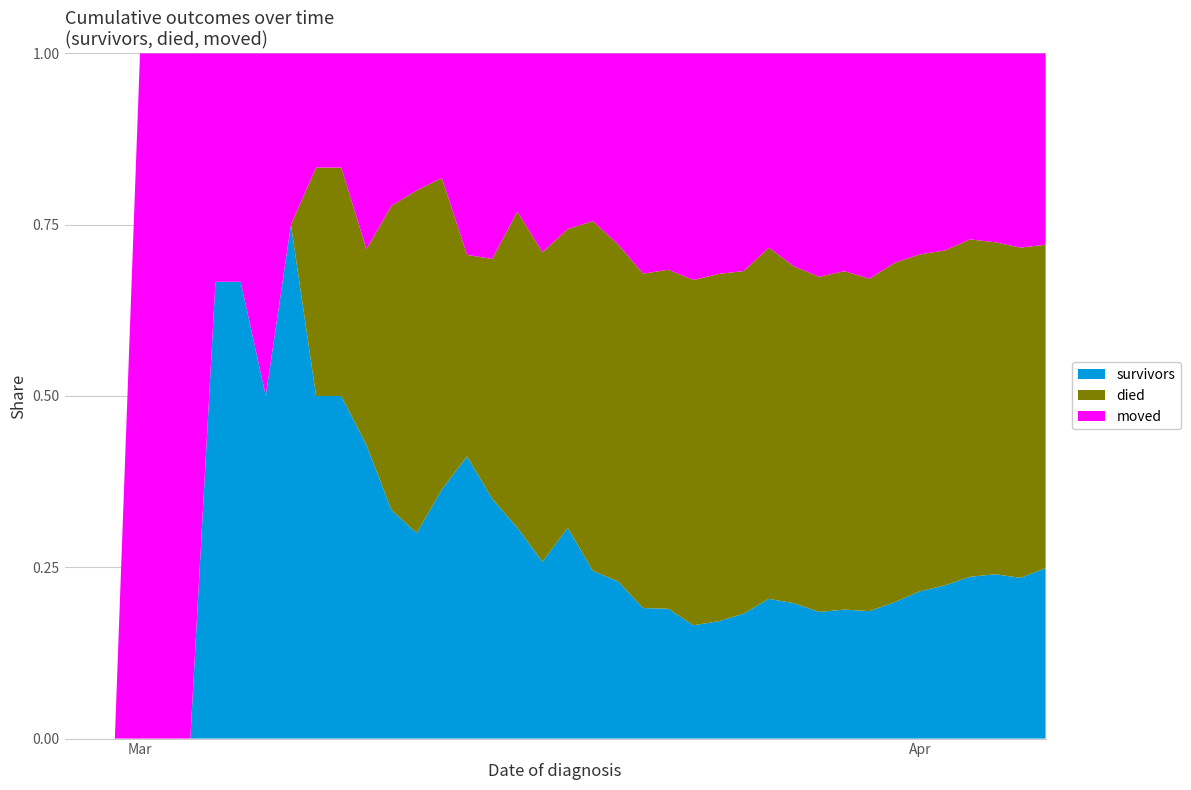

The survivors series shows 0.1 at Apr. True or false?

False